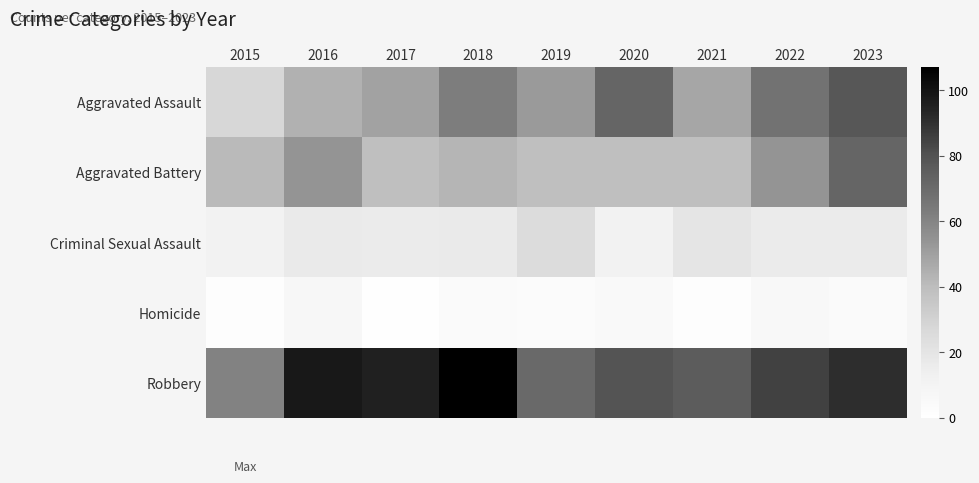

At which category is the sum across all series the highest?

2023